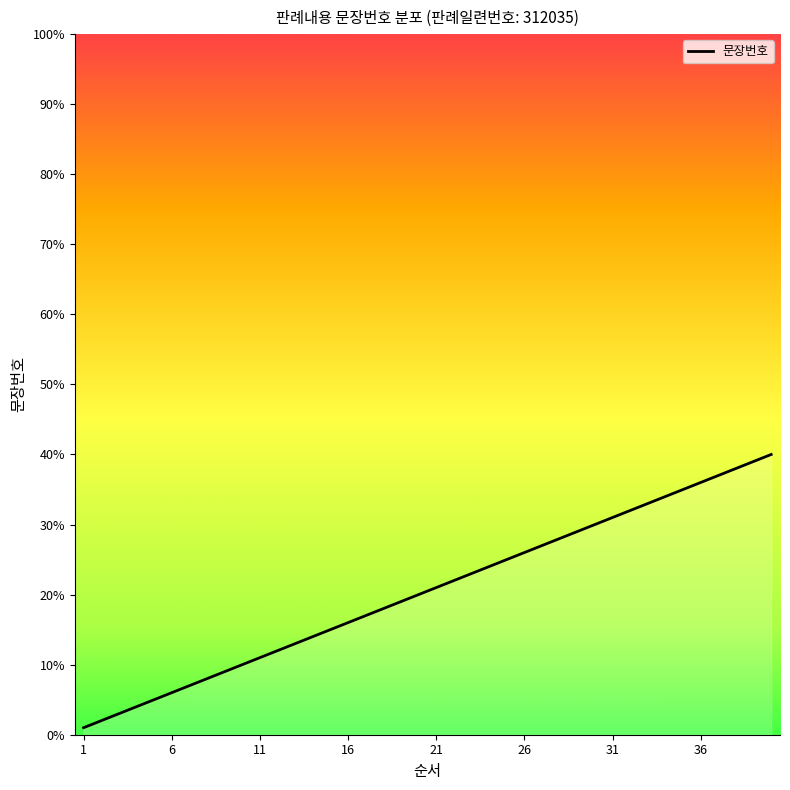

What is the difference between the maximum and minimum values?

39